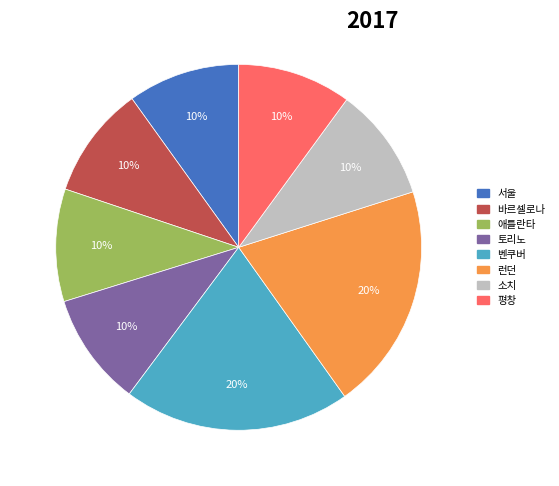

Does any single category account for the majority?

No